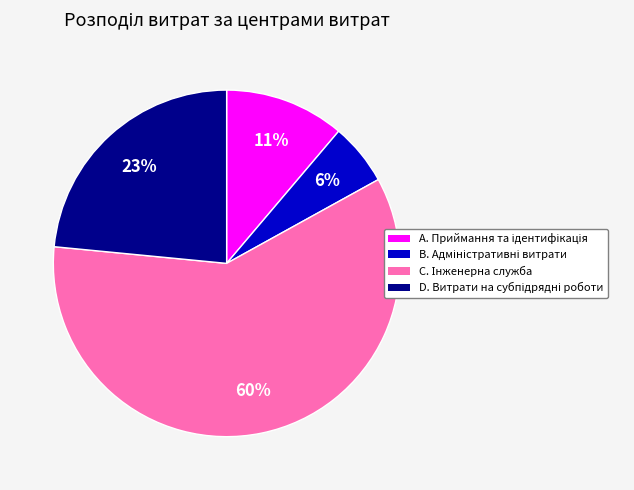

Does any single category account for the majority?

Yes